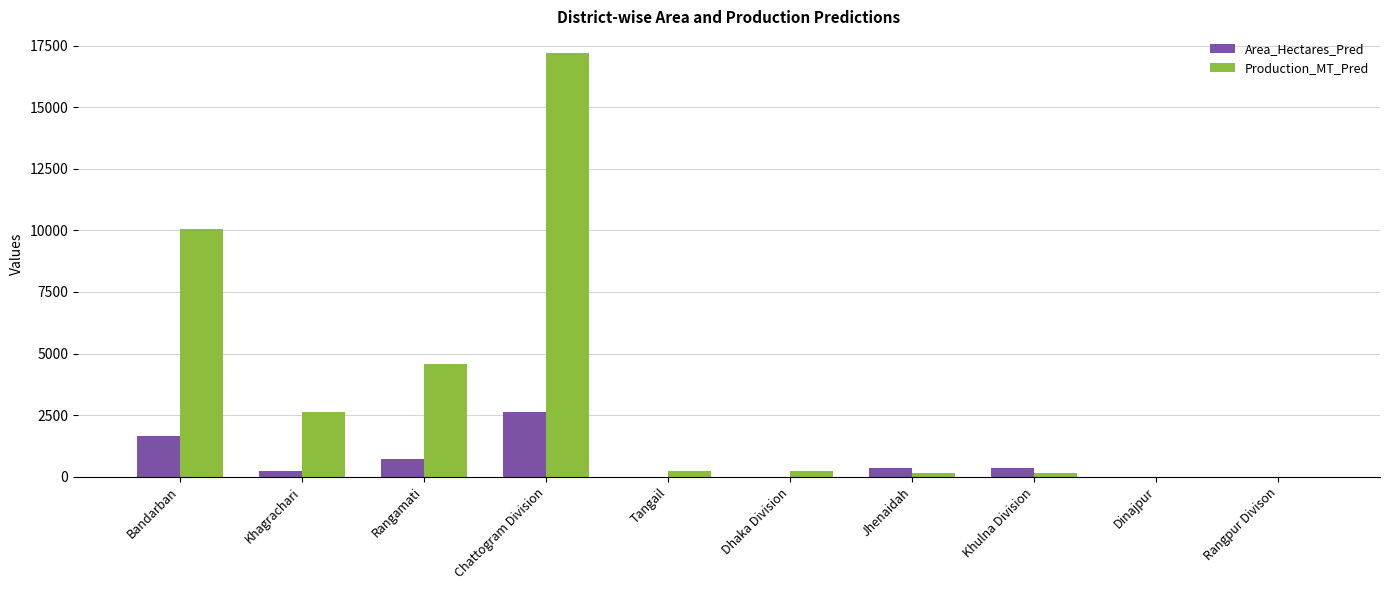

How many groups of bars are there?

10